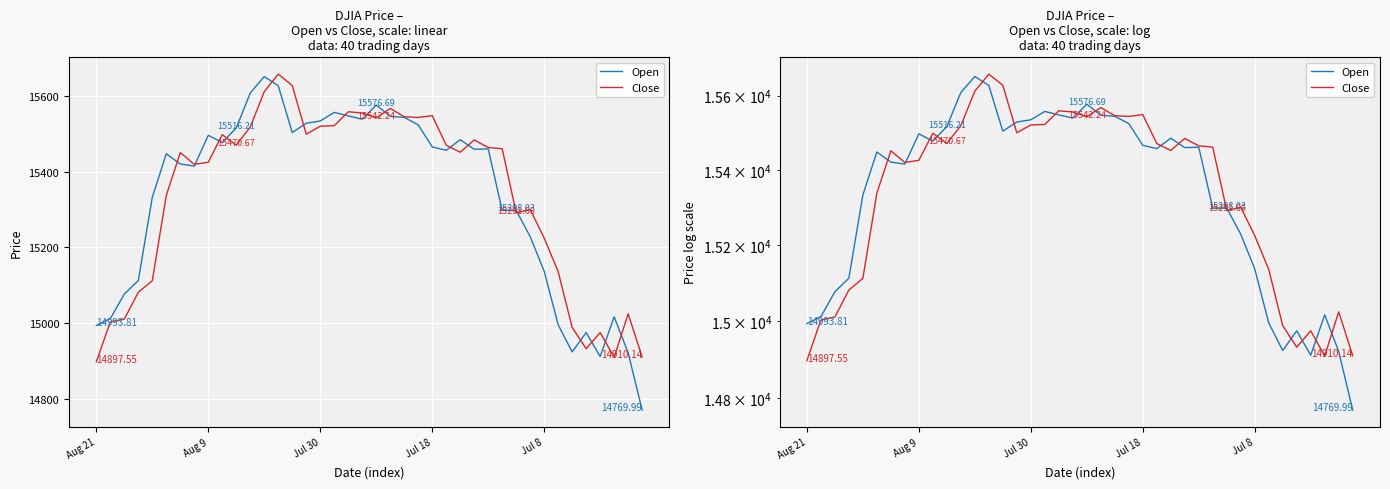

Where is the first local maximum for Close?

6